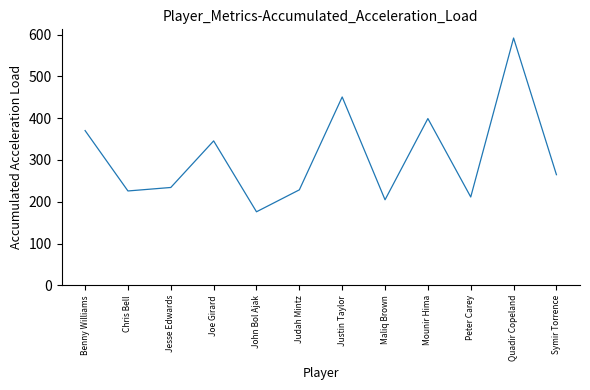

At which category does the data reach its first local peak?

Joe Girard